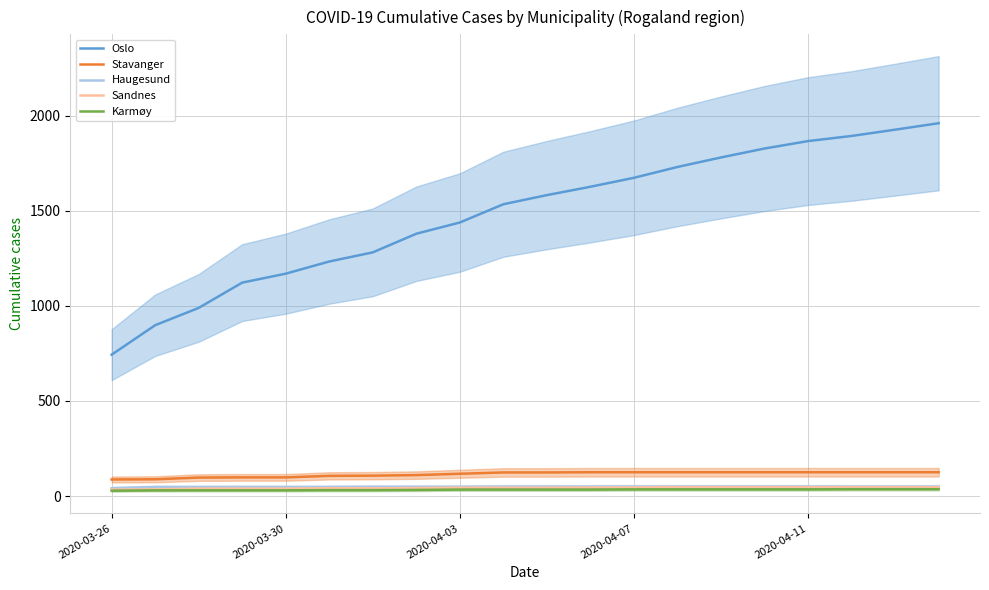

How many series are shown in this chart?

5